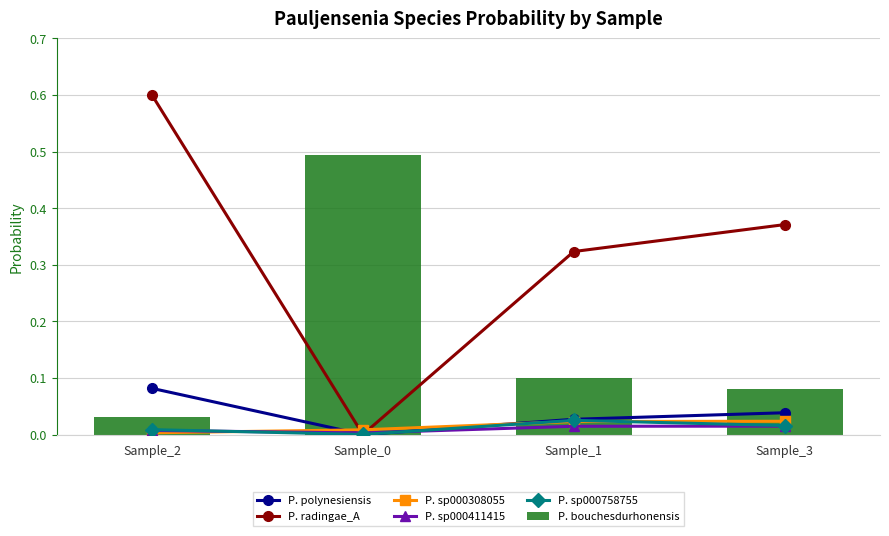

Reading left to right, extract all data points from this chart.

P. polynesiensis: 0.1	0.0	0.0	0.0
P. radingae_A: 0.6	0.0	0.3	0.4
P. sp000308055: 0.0	0.0	0.0	0.0
P. sp000411415: 0.0	0.0	0.0	0.0
P. sp000758755: 0.0	0.0	0.0	0.0
P. bouchesdurhonensis: 0.0	0.5	0.1	0.1